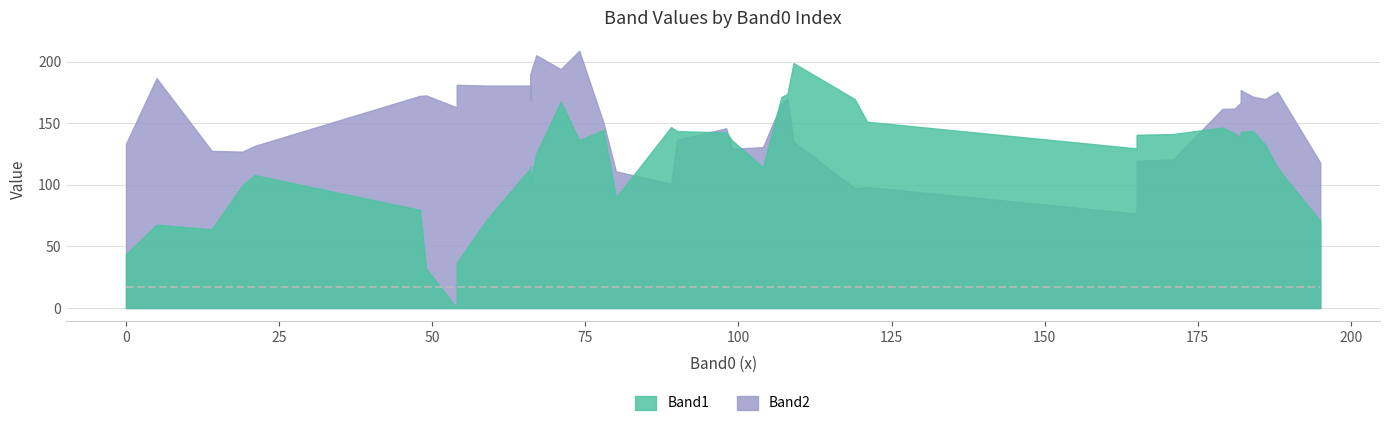

What is the average value of the Band1 series?

119